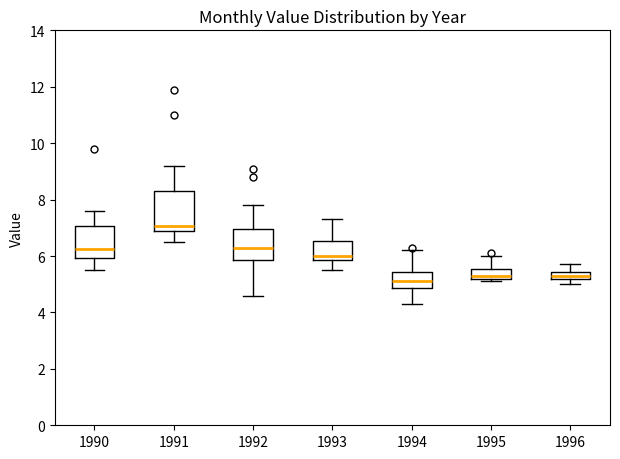

Which box's median line is the highest?

1991